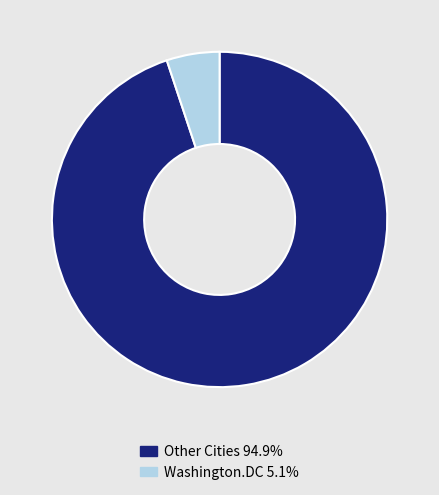

Is the sum of Other Cities 94.9% and Washington.DC 5.1% greater than half?

Yes